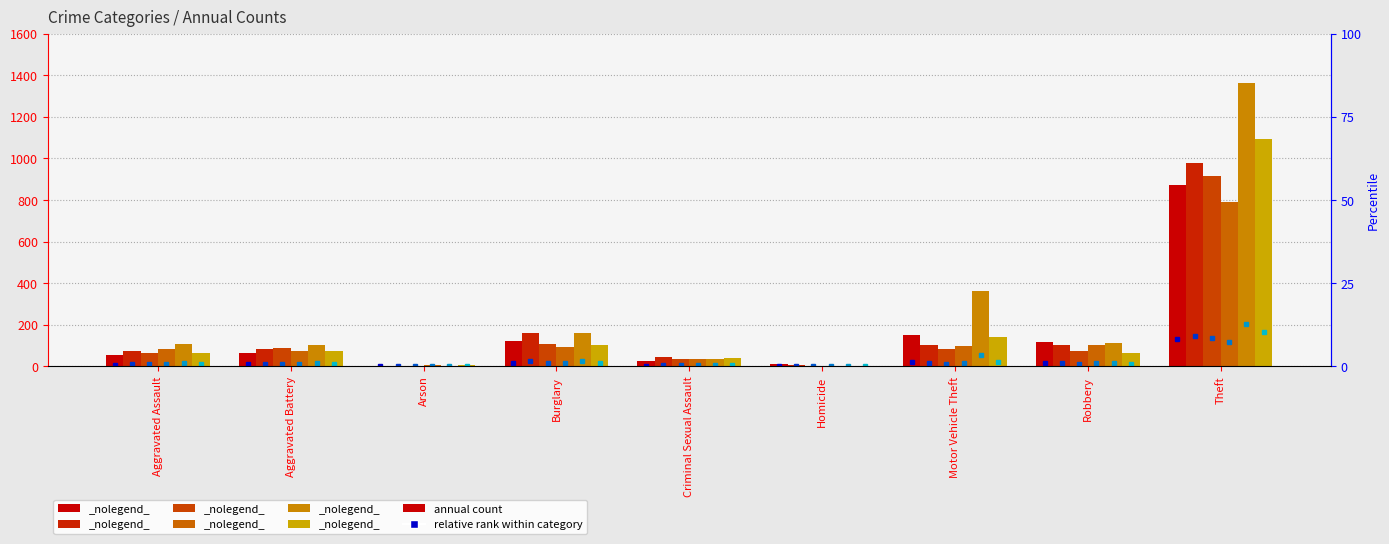

Reading left to right, transcribe all the data shown in this chart.

2015: 54	64	2	121	28	13	152	117	874
2017: 72	83	1	162	44	5	104	105	979
2019: 65	88	2	110	36	0	84	75	914
2021: 86	75	8	95	36	2	96	105	791
2023: 110	103	2	161	38	3	363	113	1363
2025: 65	72	5	105	40	2	142	67	1091